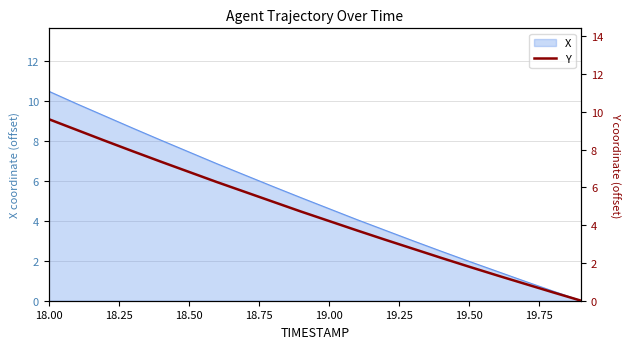

At which label does X reach its peak?

18.00